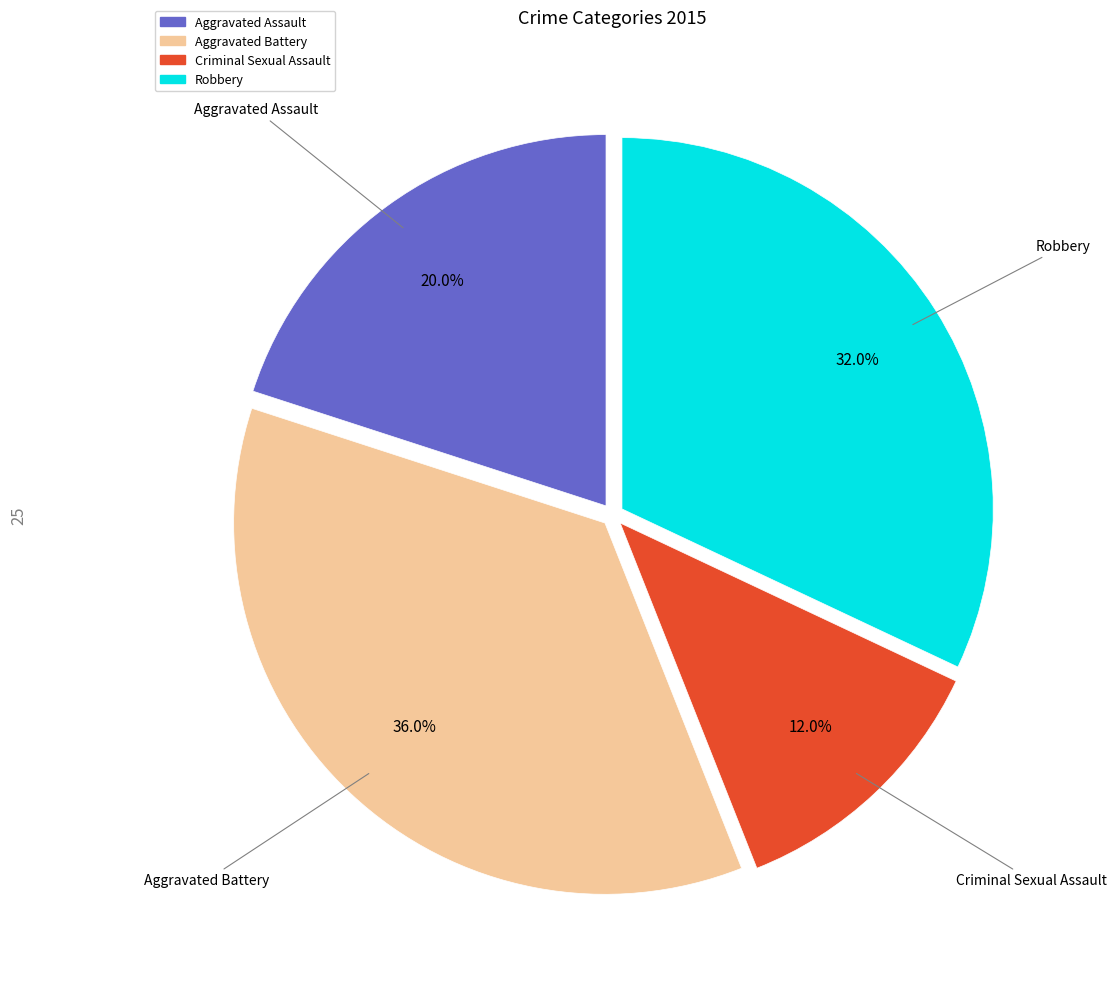

To the nearest percent, what percentage of the pie is Criminal Sexual Assault?

12%